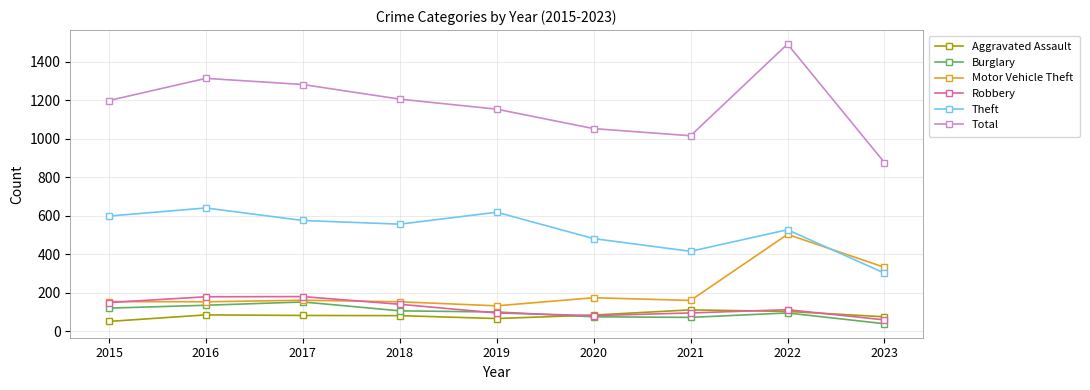

What is the difference between the maximum and minimum values in the Motor Vehicle Theft series?

371